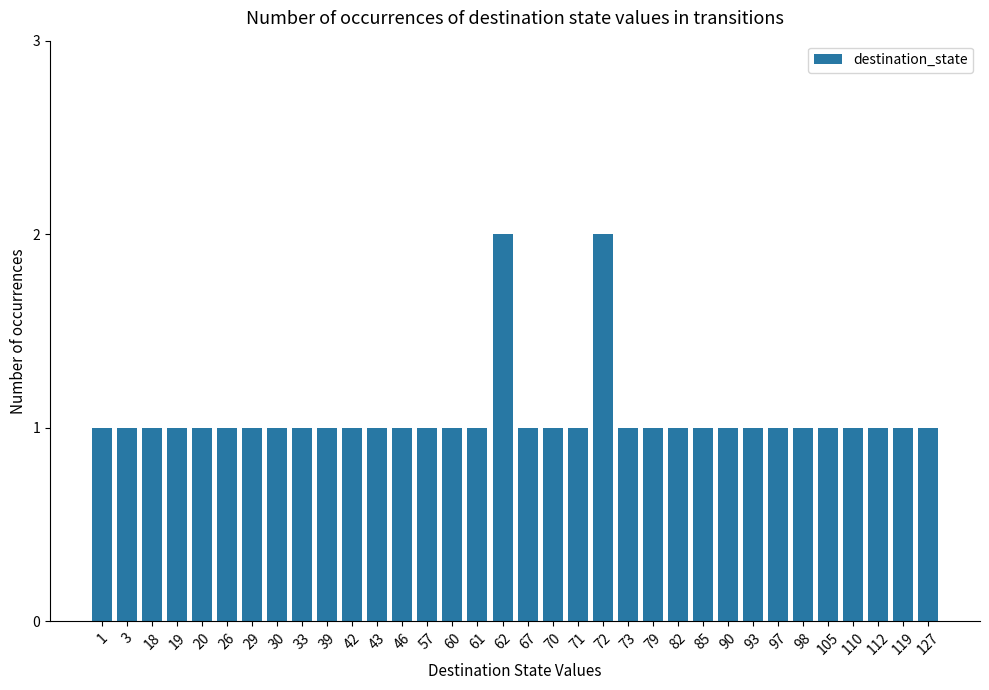

How many categories are shown in the chart?

34